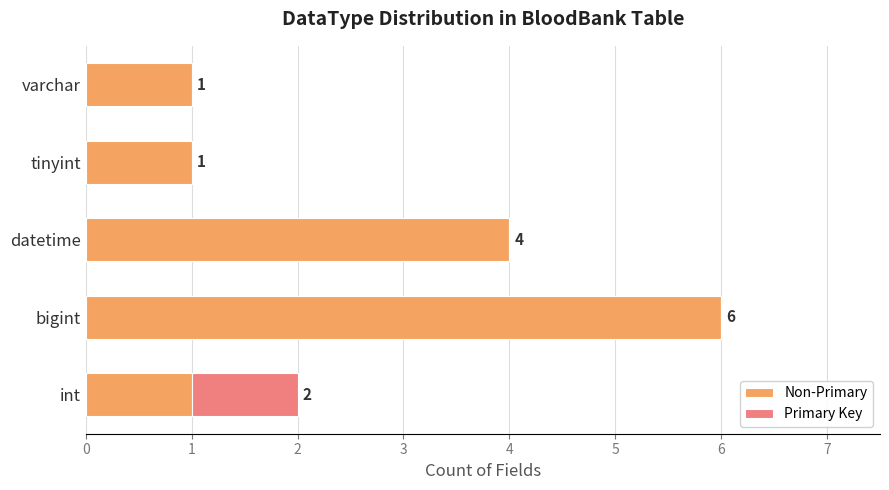

What is the approximate value of Non-Primary at datetime?

4